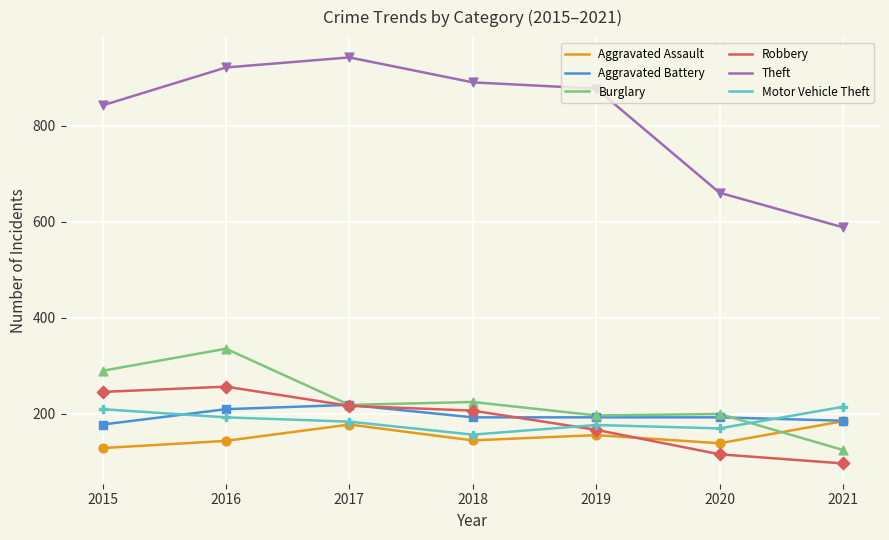

Is the value of Aggravated Battery at 2018 greater than the value of Theft at 2018?

No